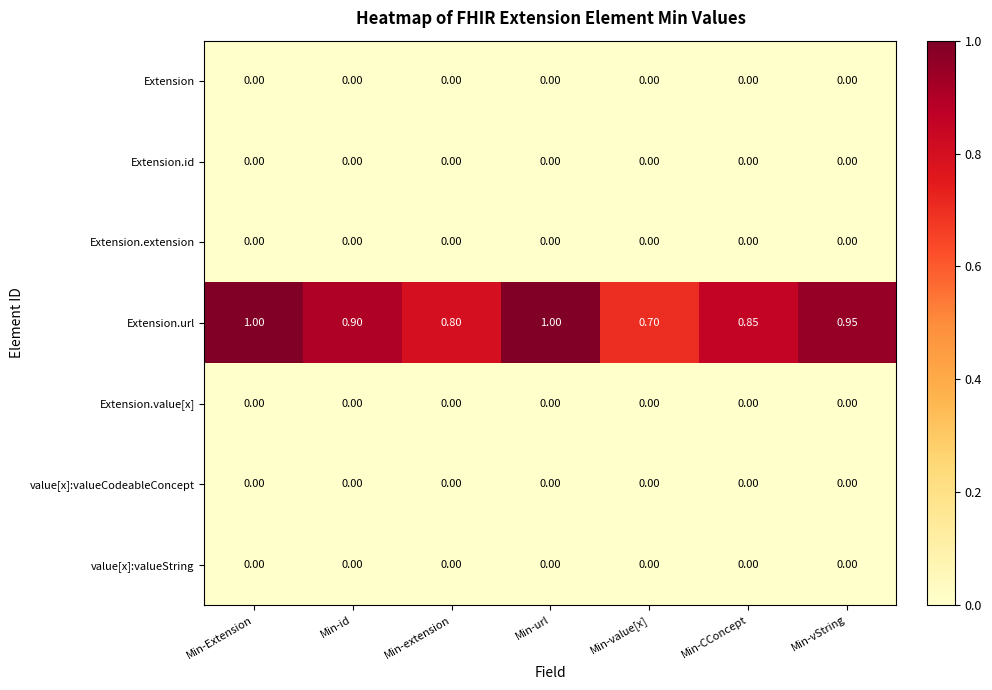

Which series has the largest total across all categories?

Extension.url